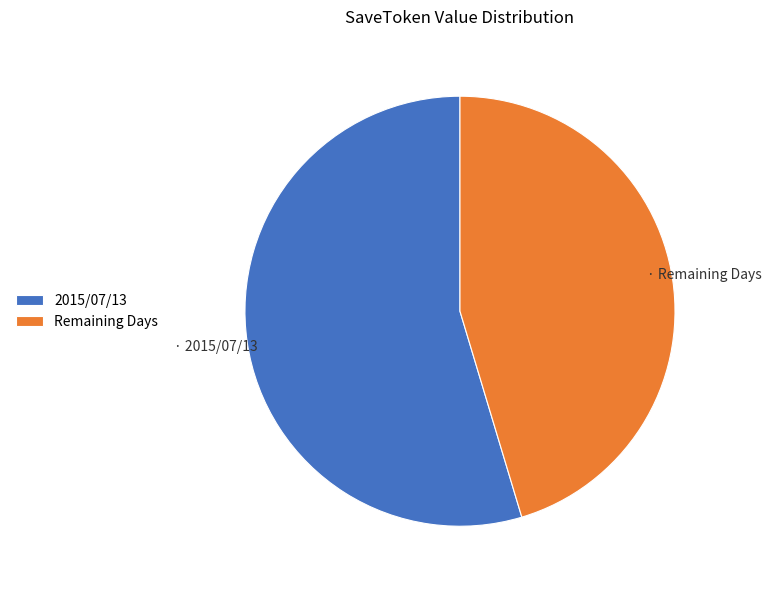

Combined, do 2015/07/13 and Remaining Days account for over 50%?

Yes